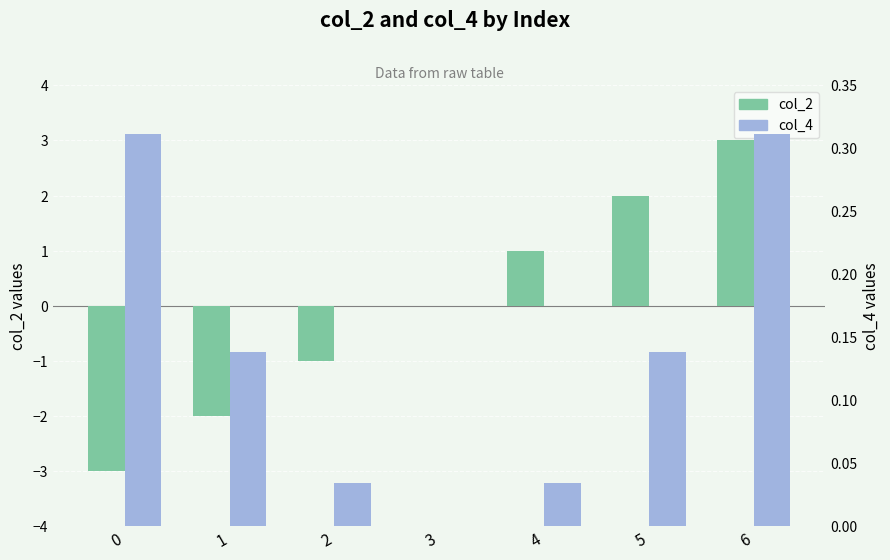

List the labels in order of col_4 value, smallest first.

3, 2, 4, 1, 5, 0, 6